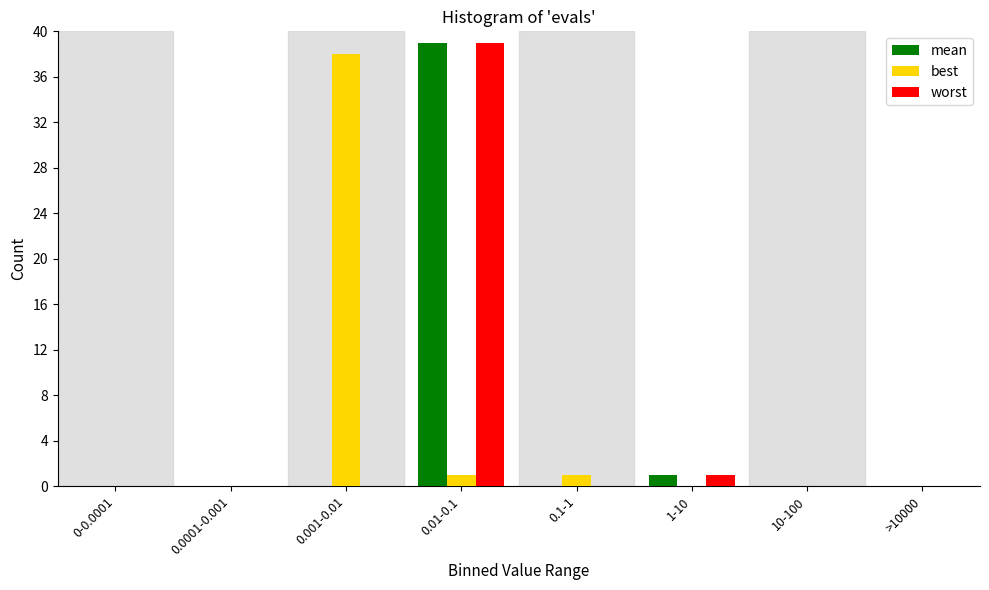

Reading right to left, what are all the values shown in this chart?

mean: >10000=0	10-100=0	1-10=1	0.1-1=0	0.01-0.1=39	0.001-0.01=0	0.0001-0.001=0	0-0.0001=0
best: >10000=0	10-100=0	1-10=0	0.1-1=1	0.01-0.1=1	0.001-0.01=38	0.0001-0.001=0	0-0.0001=0
worst: >10000=0	10-100=0	1-10=1	0.1-1=0	0.01-0.1=39	0.001-0.01=0	0.0001-0.001=0	0-0.0001=0